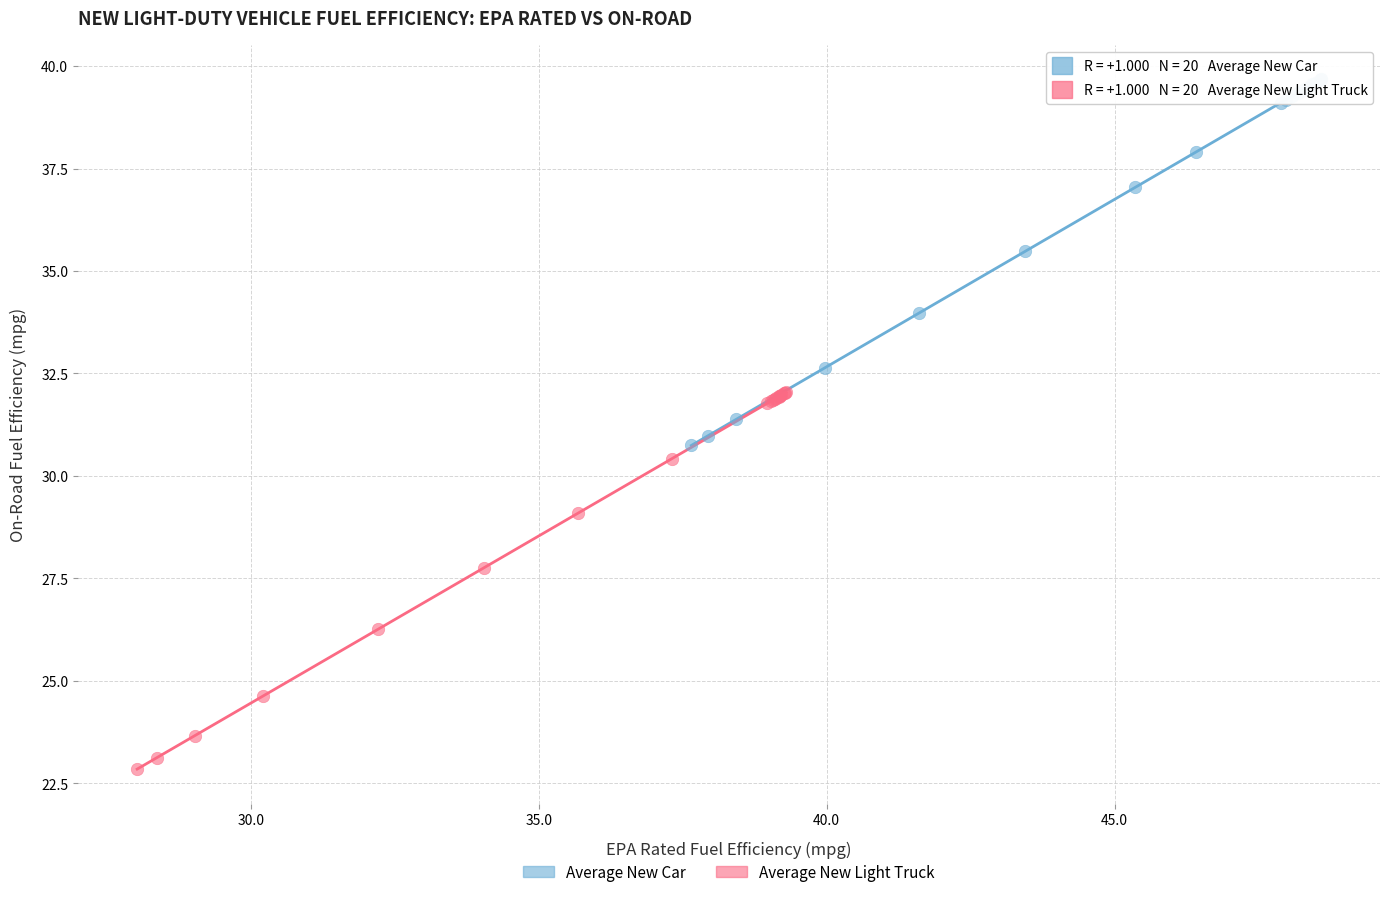

What are all the series names shown in the legend?

Average New Car, Average New Light Truck